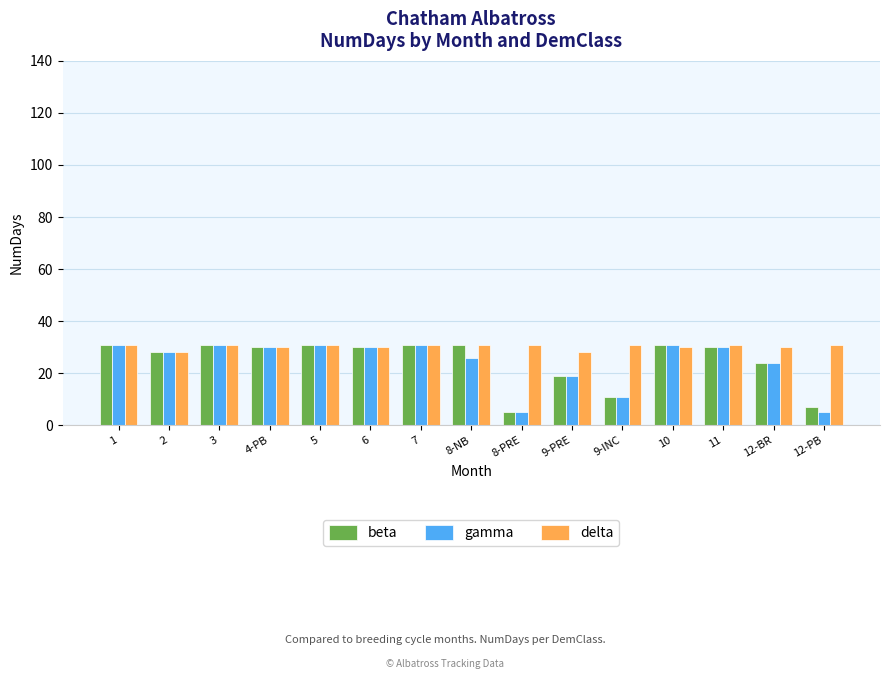

How many distinct data groups are displayed?

3